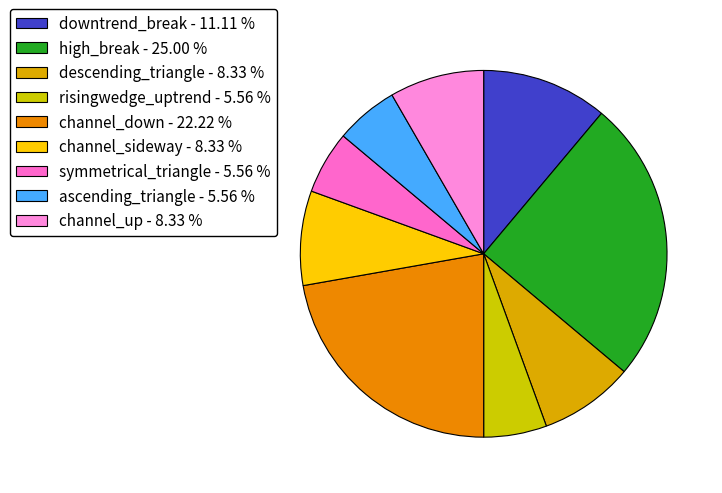

How many segments does this pie chart have?

9